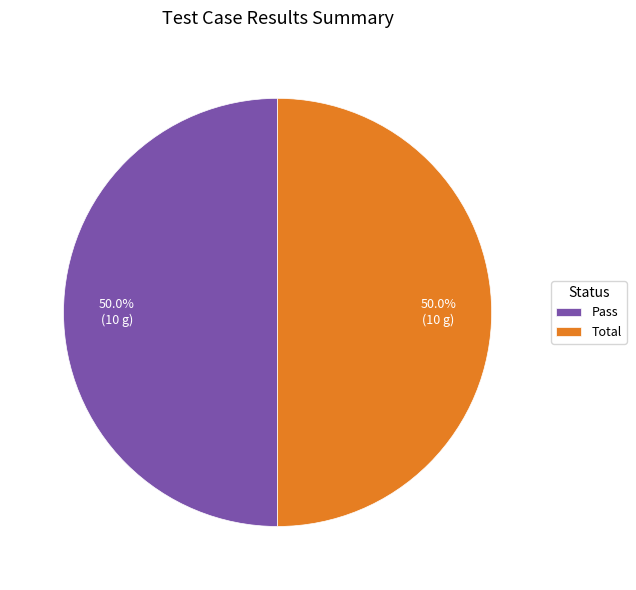

Approximately how many times larger is the value at Pass compared to Total?

1.0